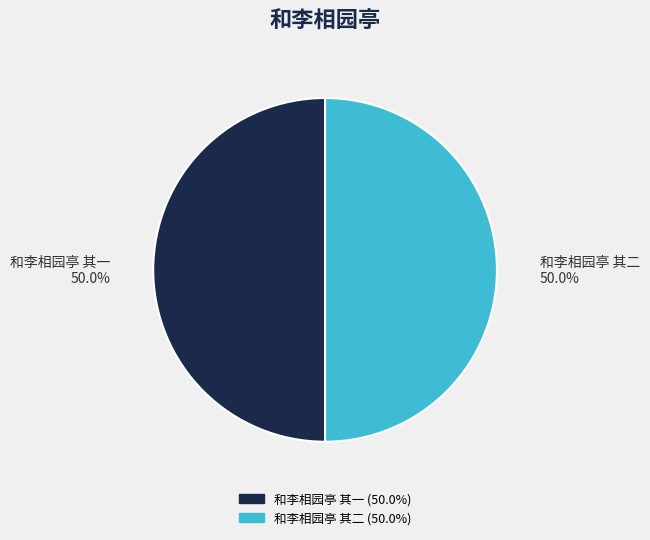

Is it true that 和李相园亭 其二 is 50% of the pie?

True